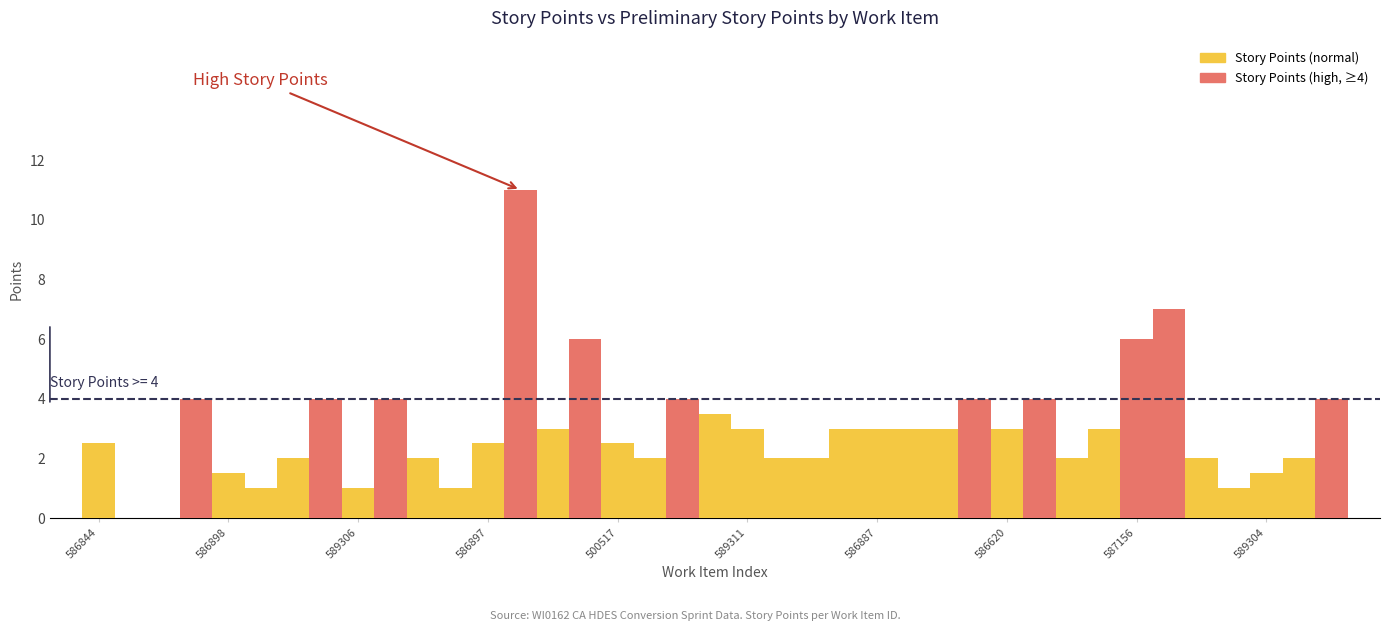

What is the maximum value shown in the chart?

11.0